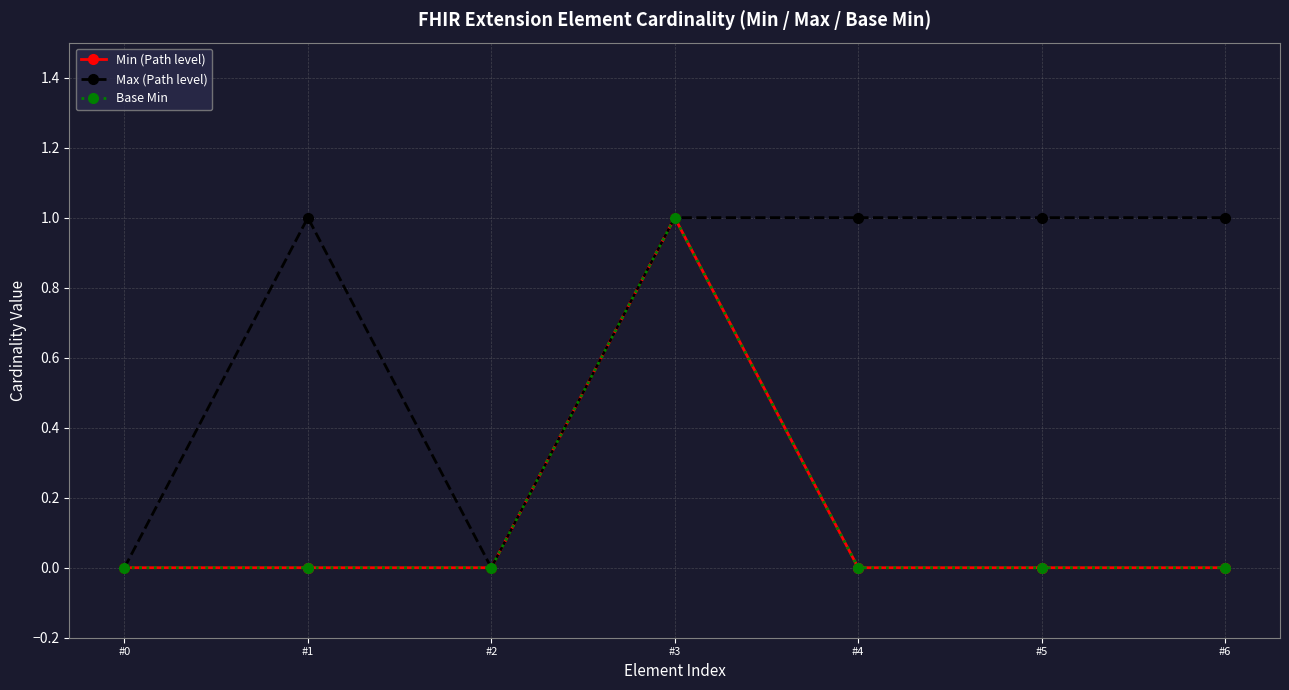

Is this an area chart (filled region under the line)?

No